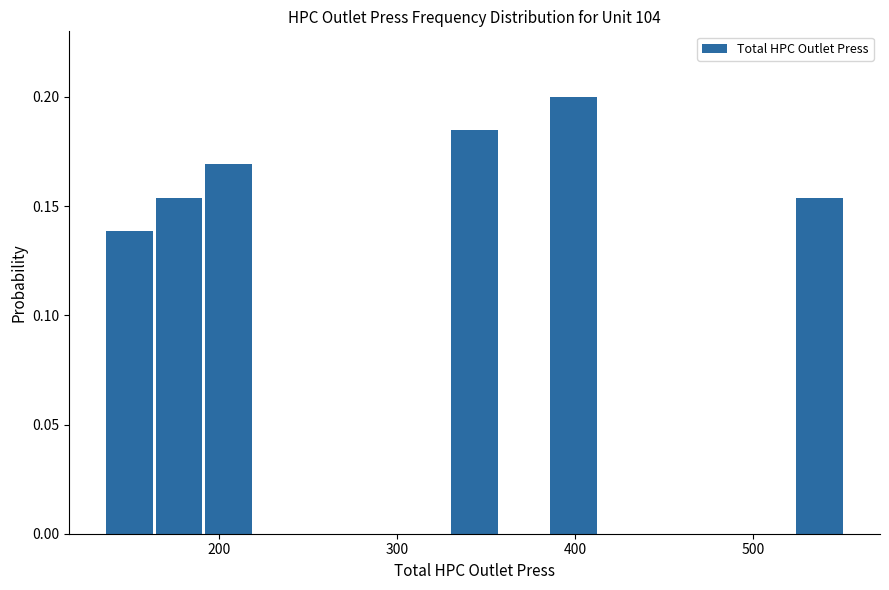

Read against the x-axis, roughly where is the centre of the tallest bar?

400